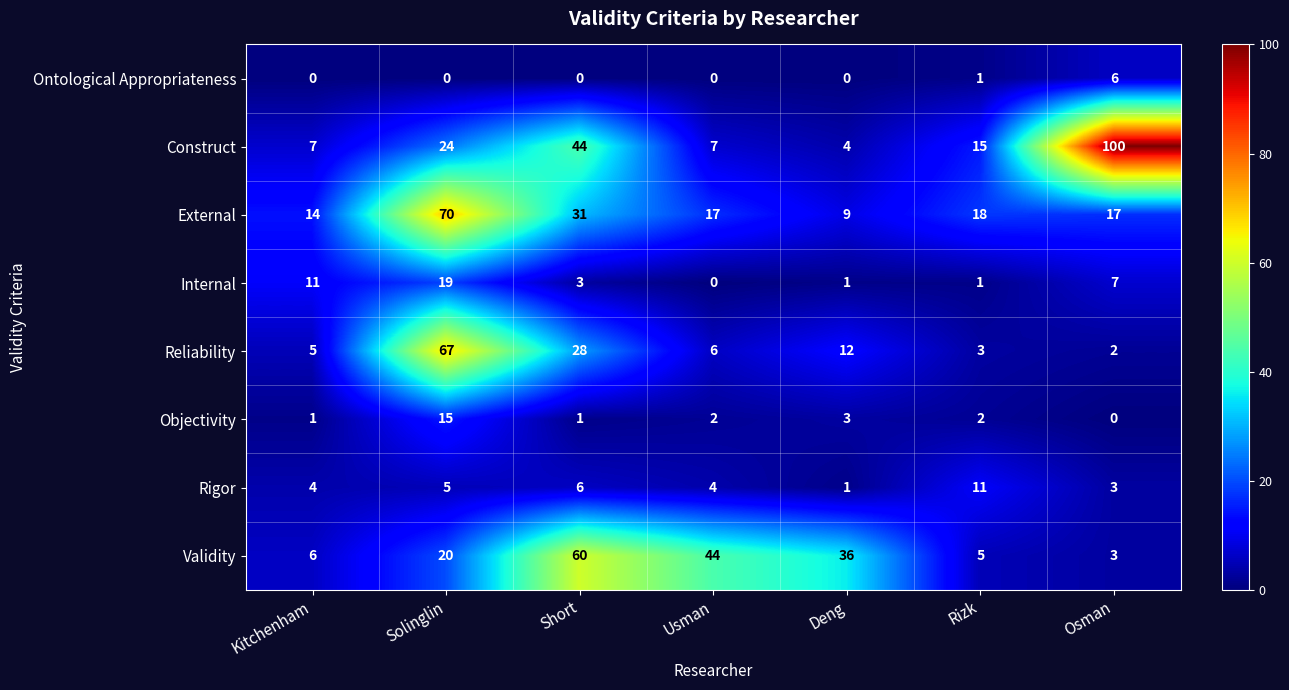

Where does the Reliability series first go above 6?

Solinglin